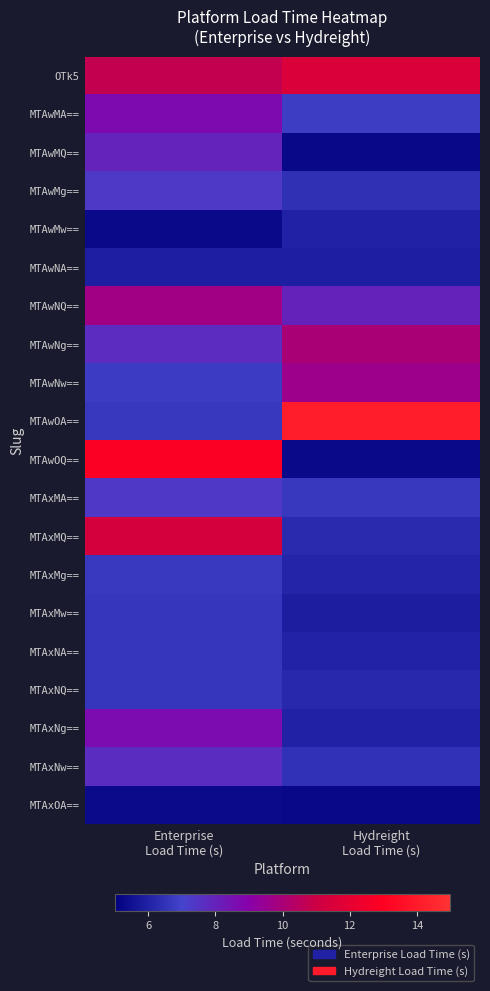

What is the difference between the highest and lowest values at Hydreight
Load Time (s)?

8.9